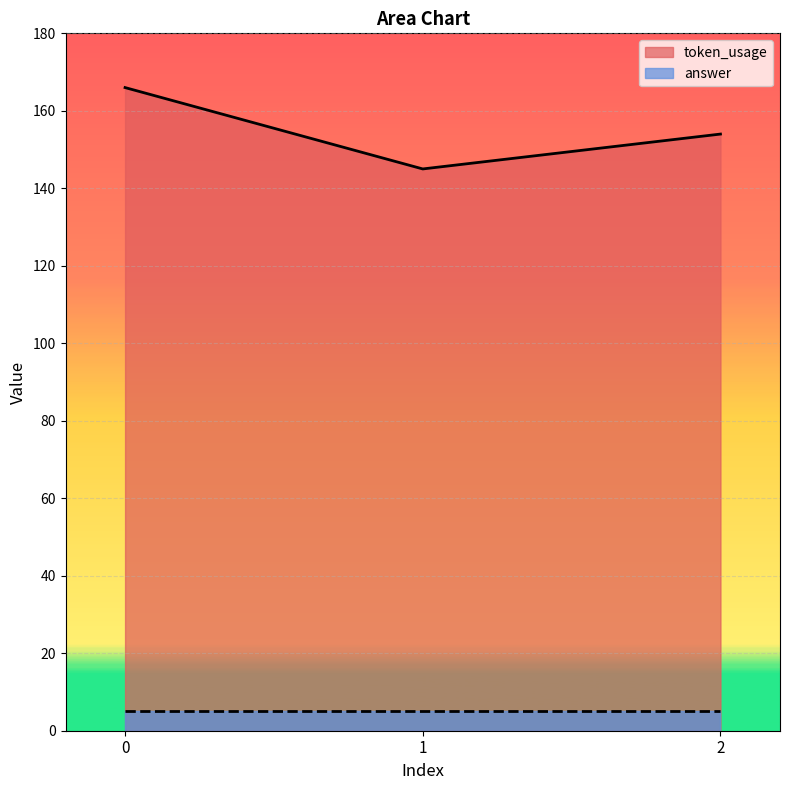

How many values are between 145 and 166?

3